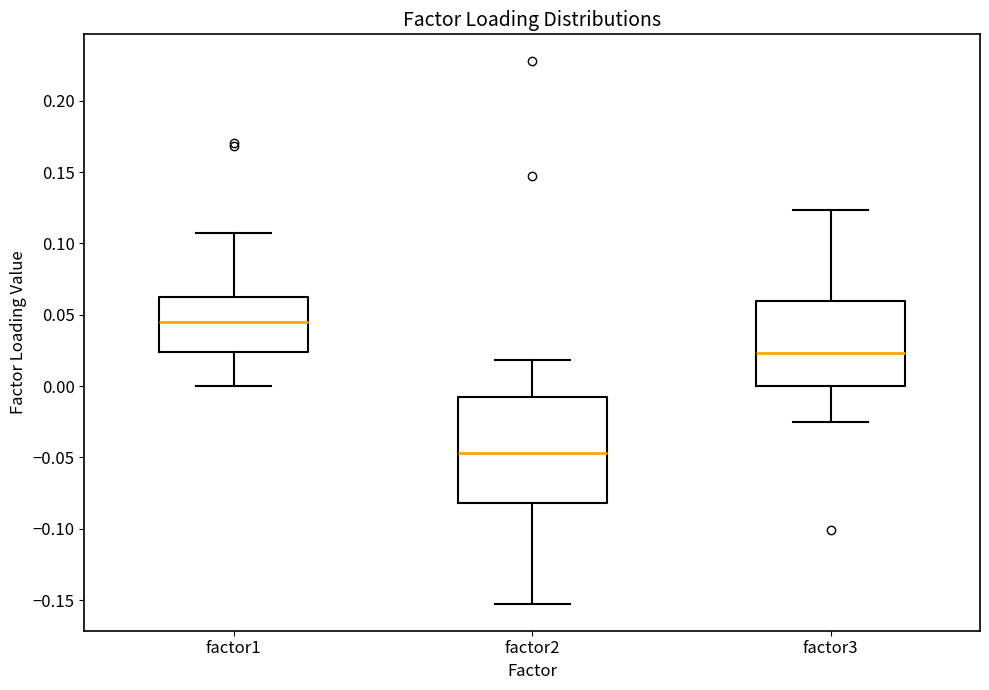

Which box's median line is the highest?

factor1